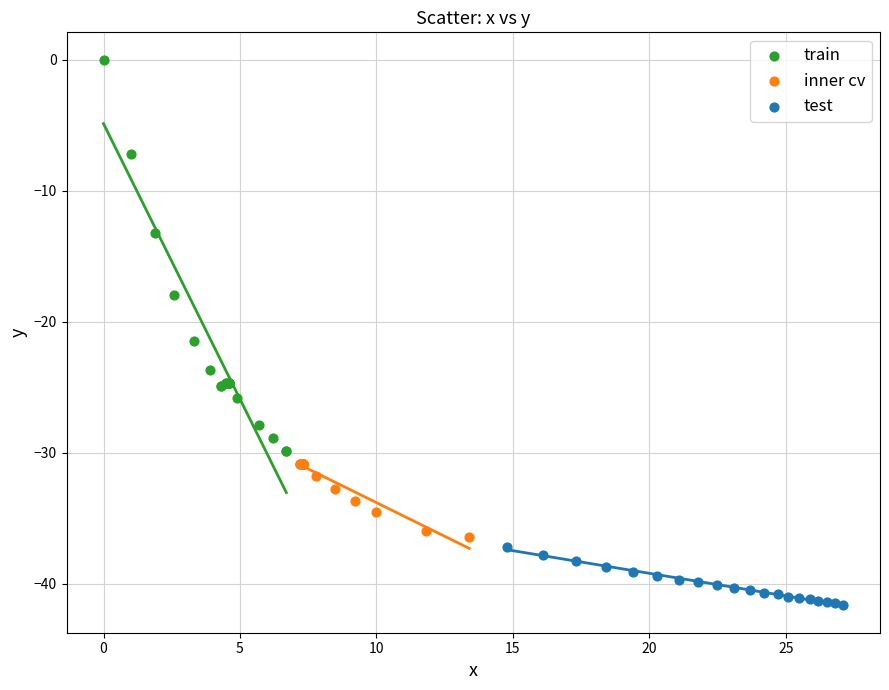

Which series reaches the minimum Y coordinate?

test